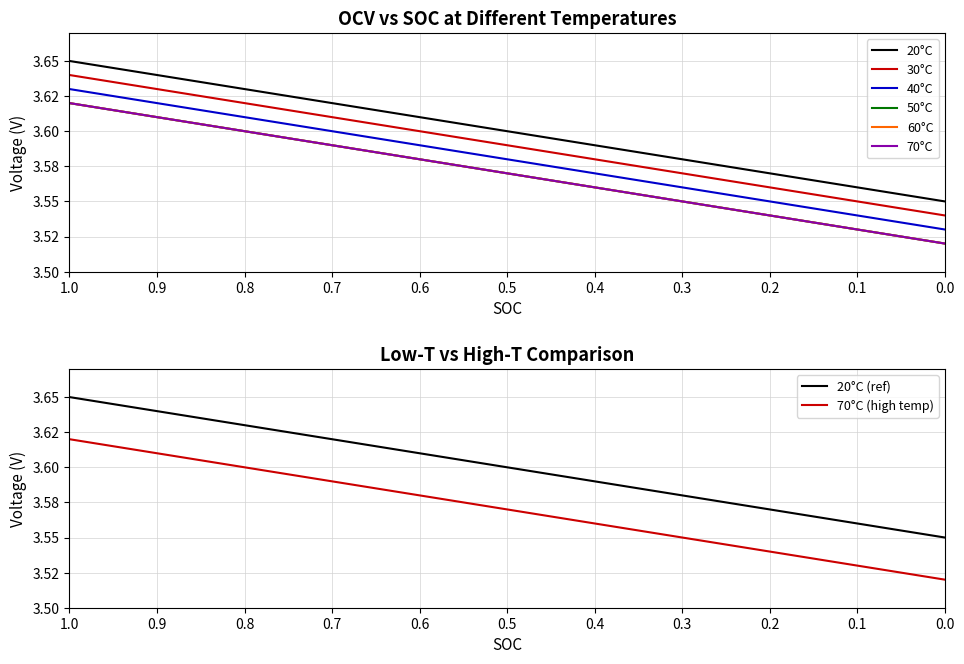

Reading left to right, extract all data points from this chart.

20°C: 3.6	3.6	3.6	3.6	3.6	3.6	3.6	3.6	3.6	3.6	3.5
30°C: 3.6	3.6	3.6	3.6	3.6	3.6	3.6	3.6	3.6	3.5	3.5
40°C: 3.6	3.6	3.6	3.6	3.6	3.6	3.6	3.6	3.5	3.5	3.5
50°C: 3.6	3.6	3.6	3.6	3.6	3.6	3.6	3.5	3.5	3.5	3.5
60°C: 3.6	3.6	3.6	3.6	3.6	3.6	3.6	3.5	3.5	3.5	3.5
70°C: 3.6	3.6	3.6	3.6	3.6	3.6	3.6	3.5	3.5	3.5	3.5